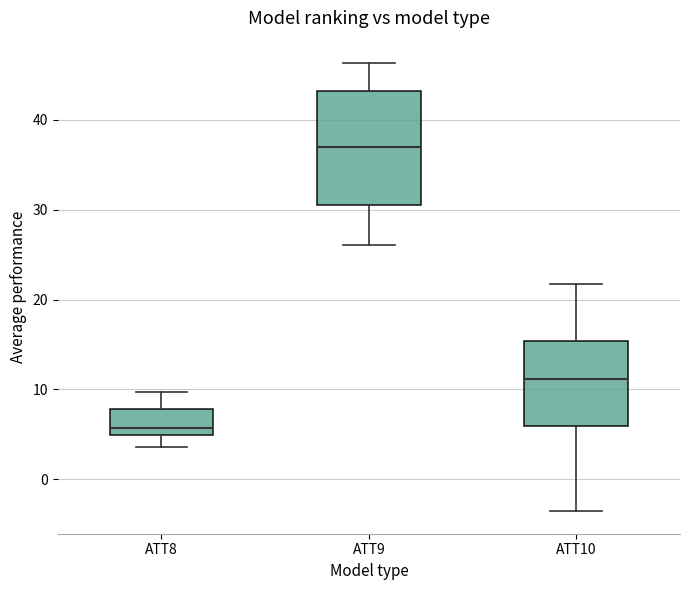

Which box is the tallest, from its lower edge to its upper edge?

ATT9